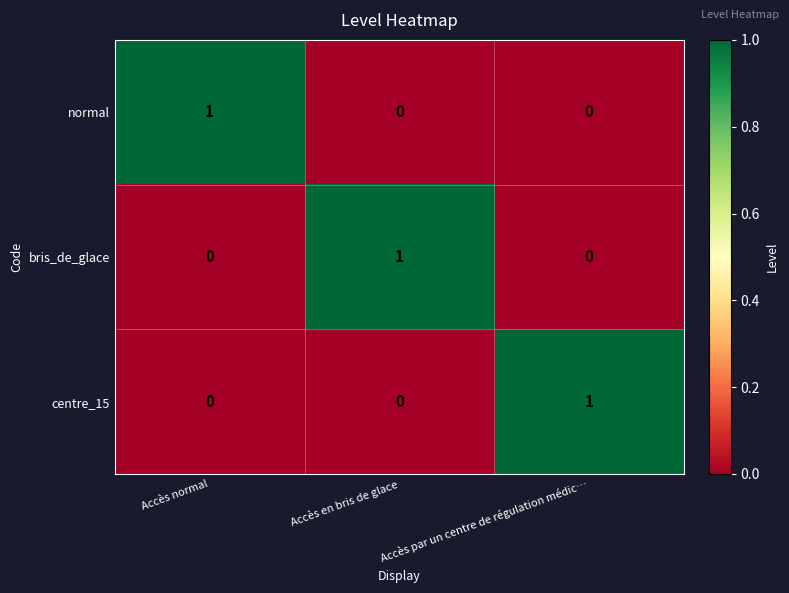

Count the normal values in the range 0 to 1.

3